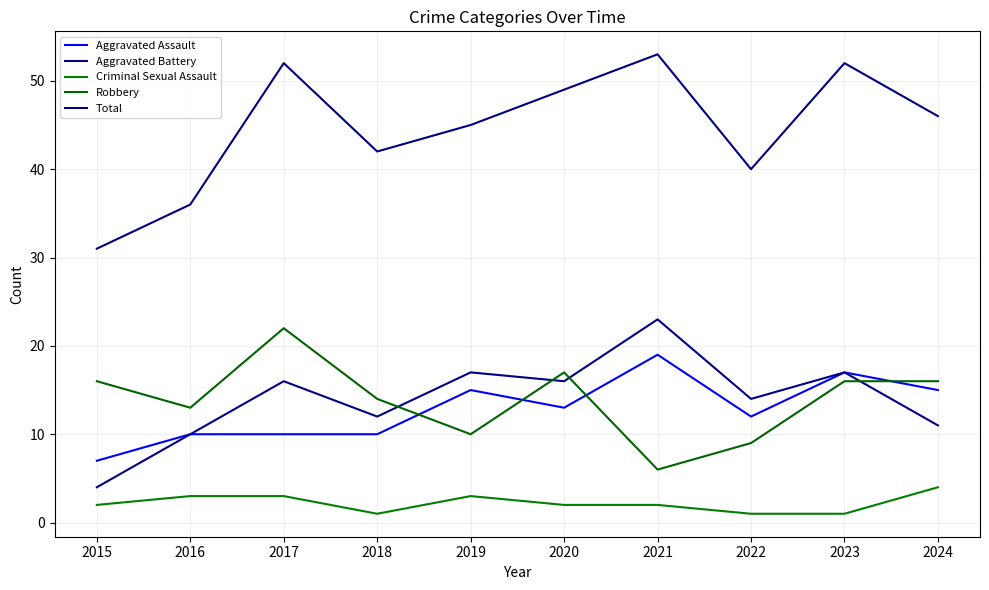

Which category has the highest value across all series?

2021